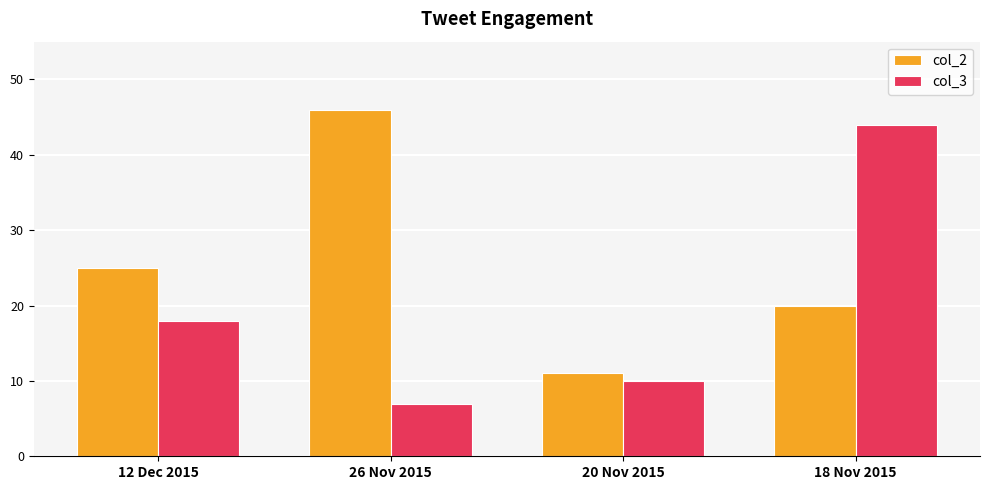

What is the difference between the col_2 values at 18 Nov 2015 and 20 Nov 2015?

9